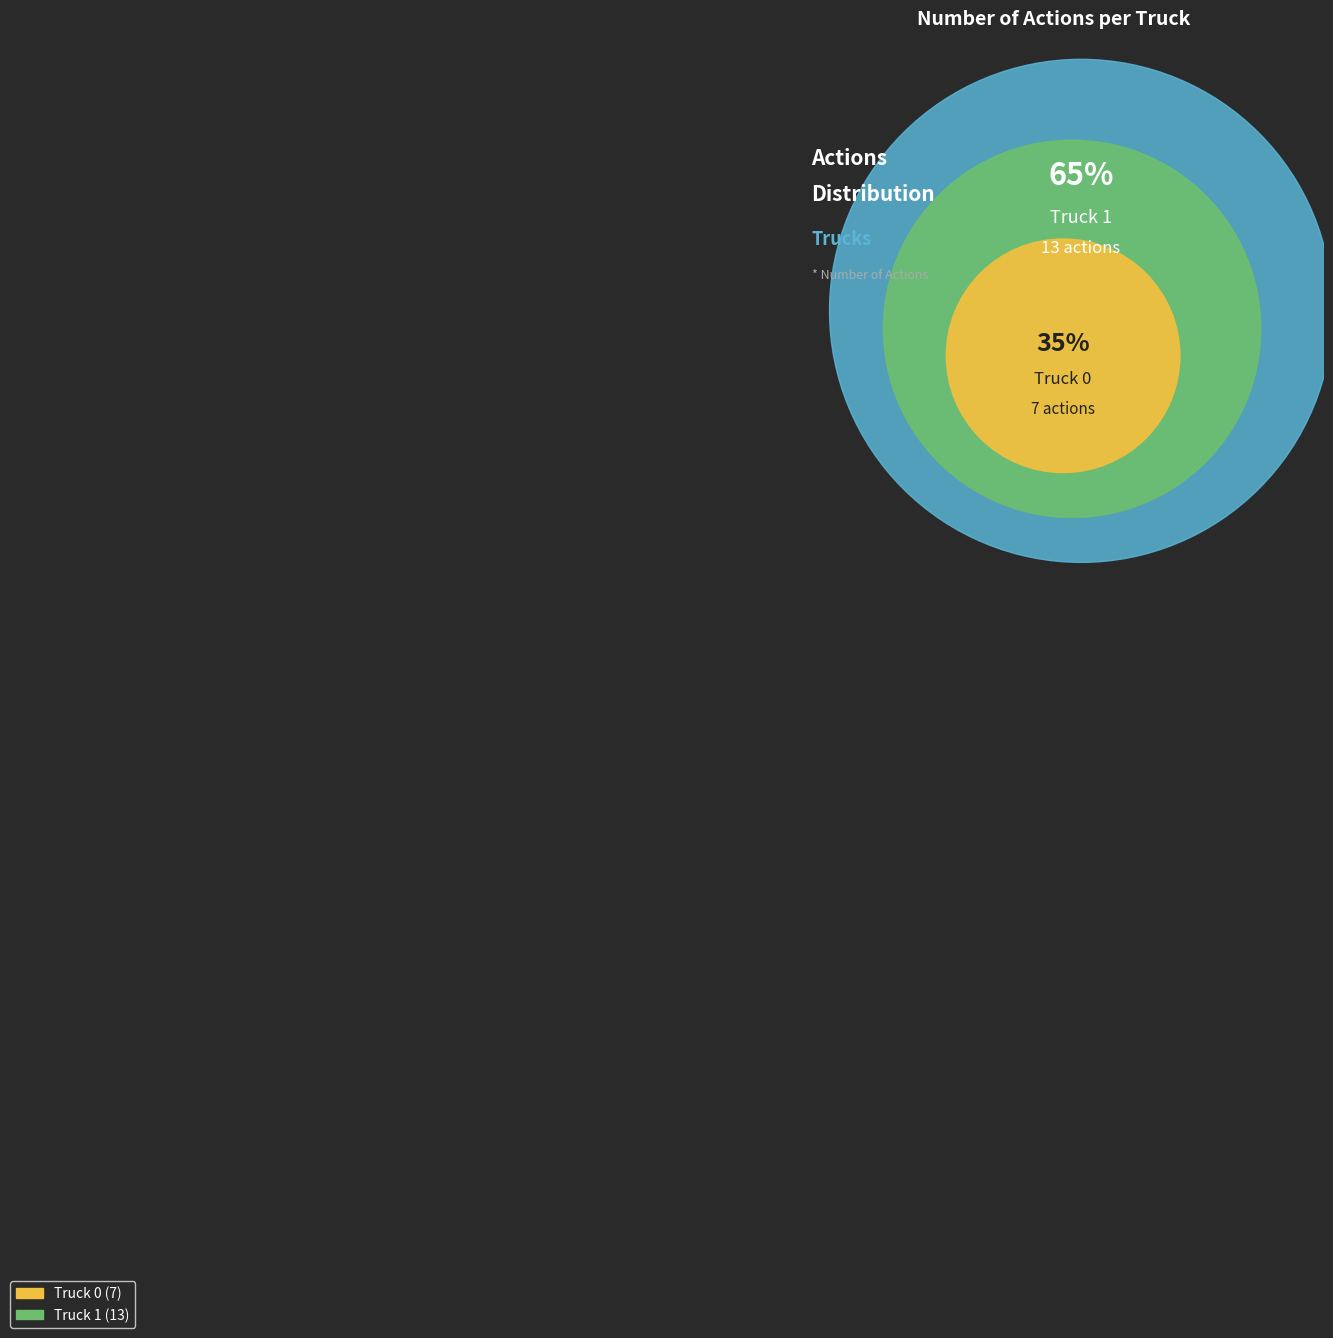

Combined, do Truck 1 and Truck 0 account for over 50%?

Yes